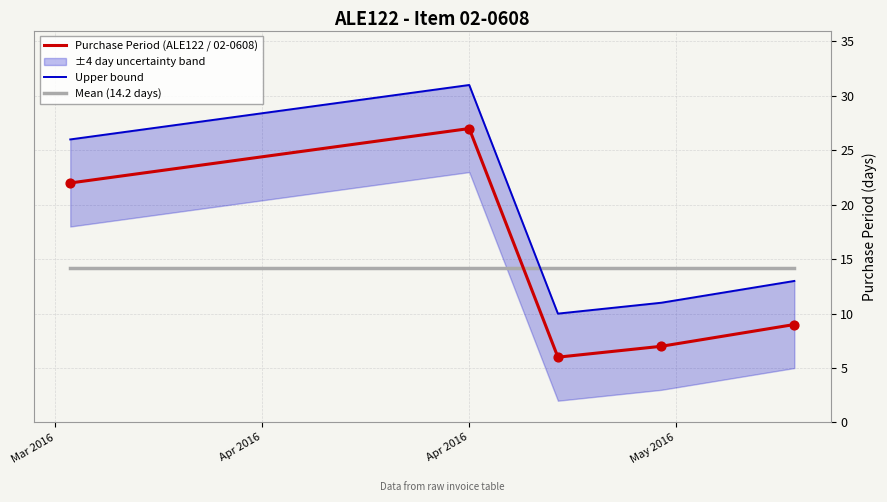

Which series contains the highest Y value?

Upper bound